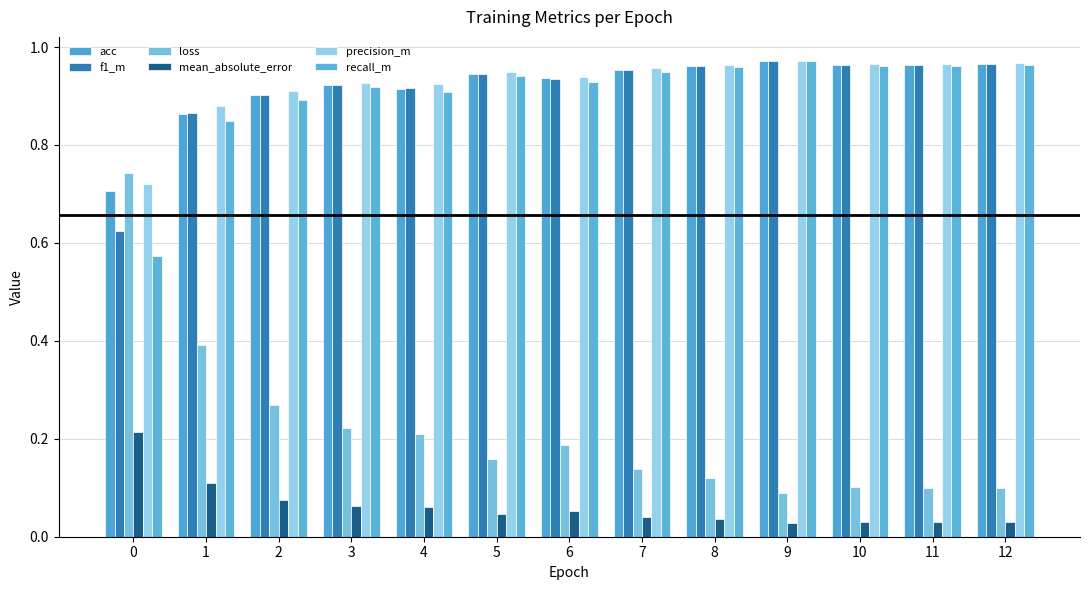

Is it true that acc equals 1.6 at 12?

False